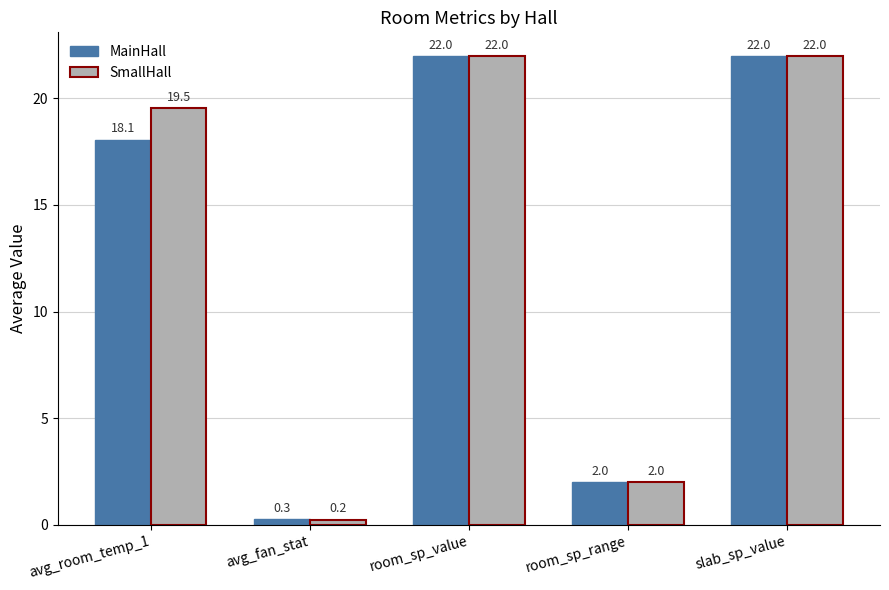

Which category has the lowest value in the MainHall series?

avg_fan_stat